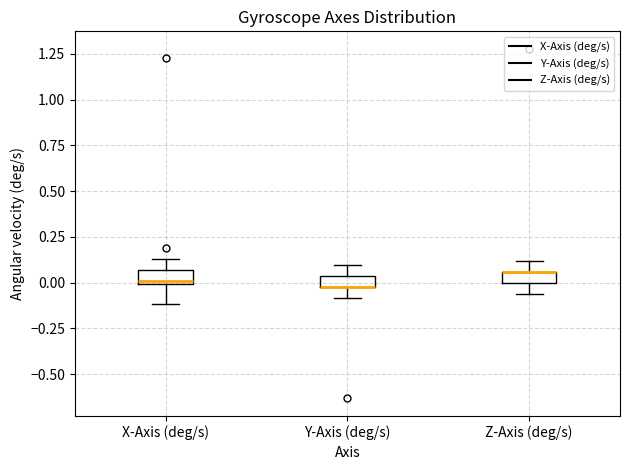

Where is the lower edge of the box for Z-Axis (deg/s) on the y-axis? The values are not printed on the chart, so give them approximately, as read against the axis.

0.00